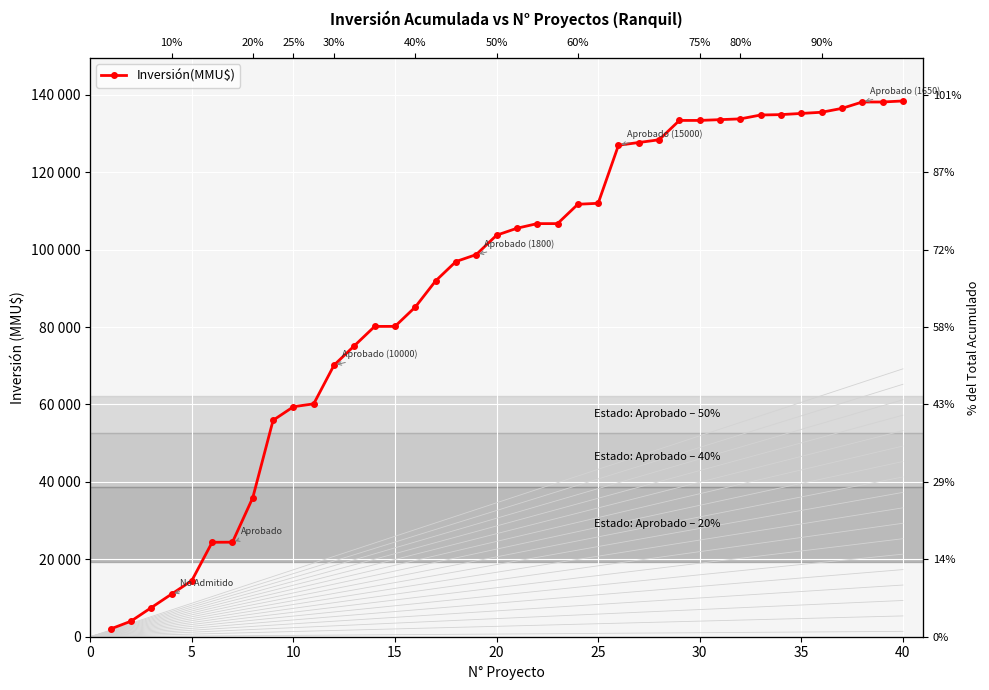

What is the minimum value shown in the chart?

2000